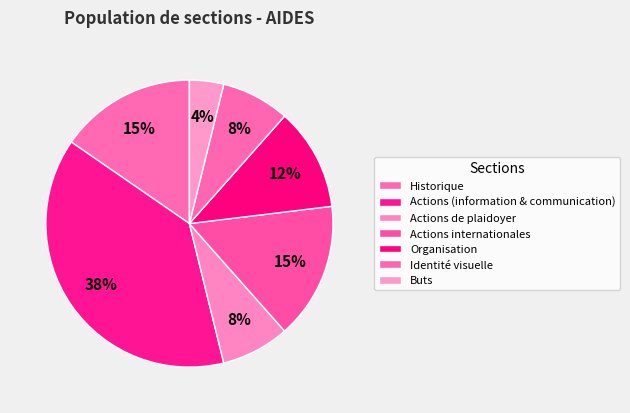

To the nearest percent, what is the average slice percentage?

14%